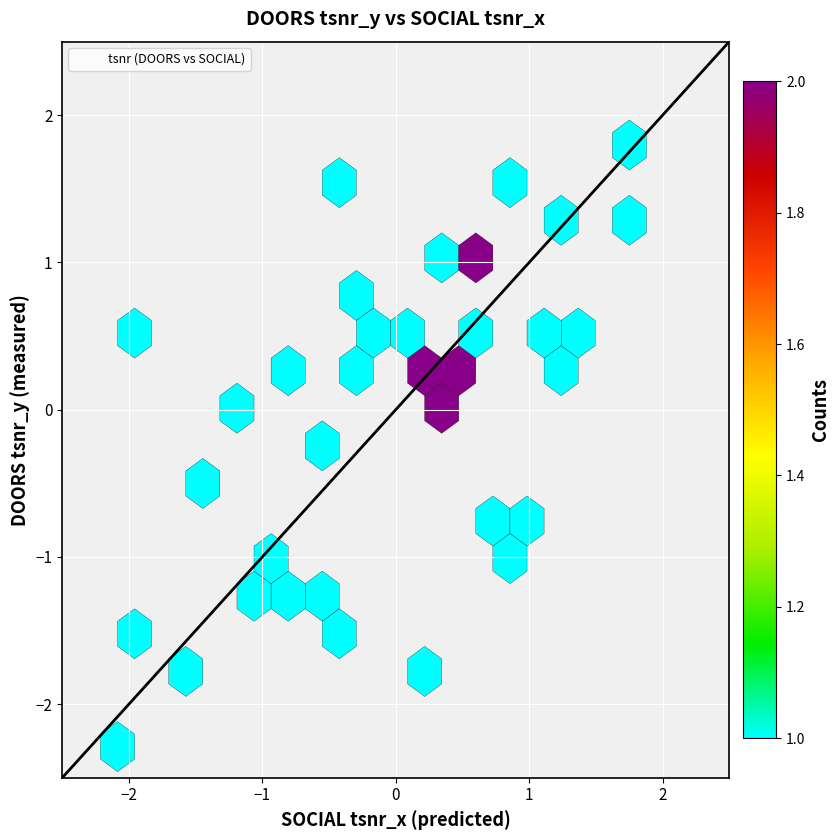

What is the range of Y values (max minus min)?

4.1